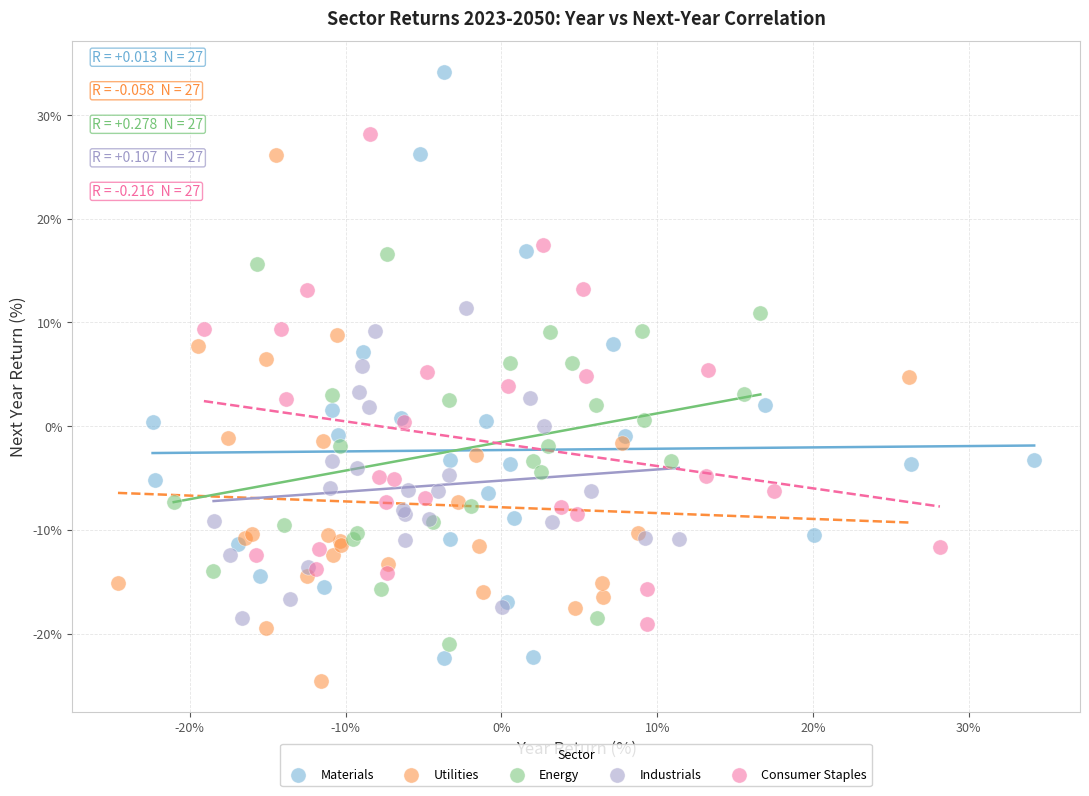

Which series reaches the minimum Y coordinate?

Utilities